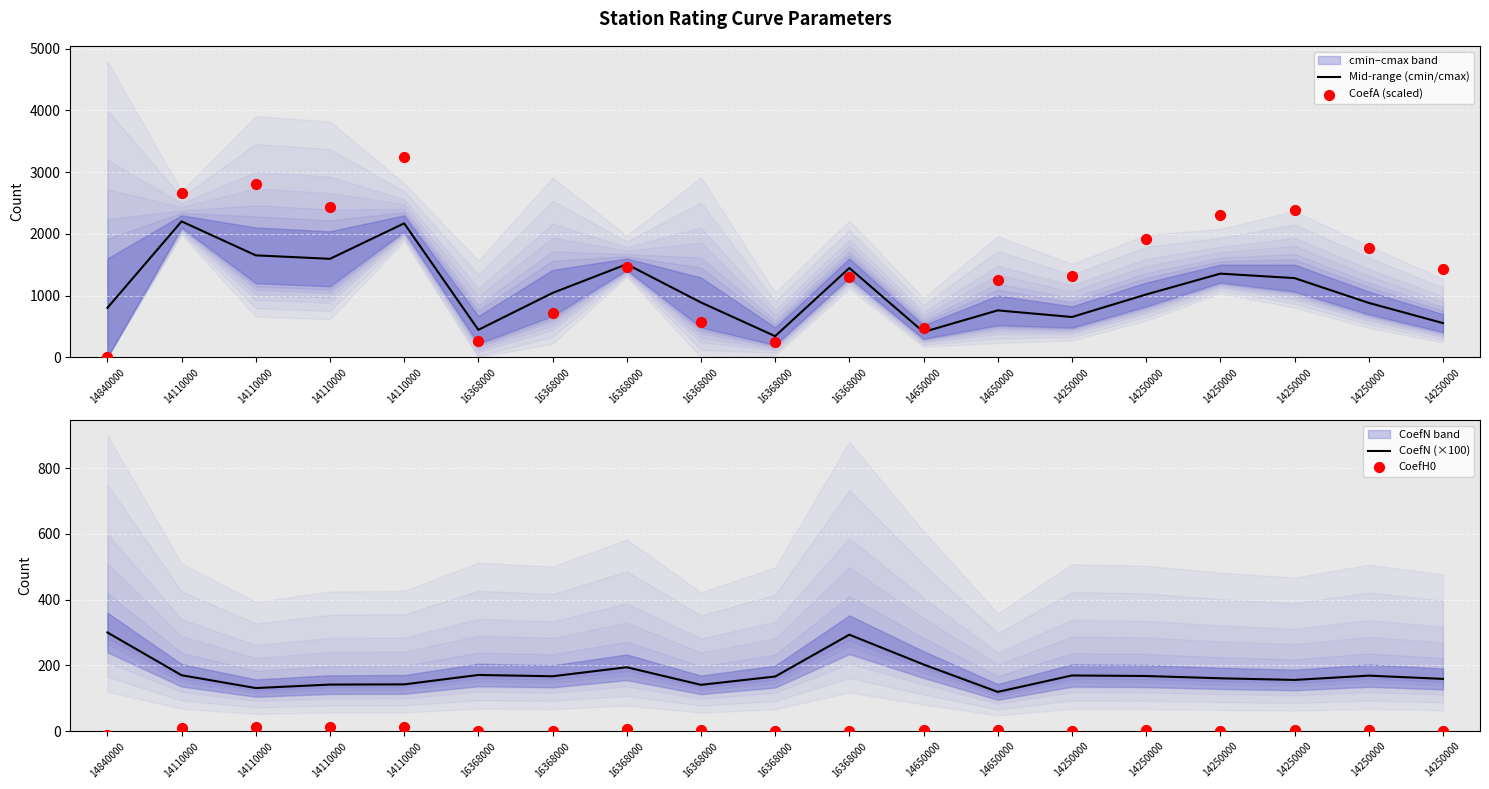

Which series has the widest spread of Y values?

CoefA (scaled)